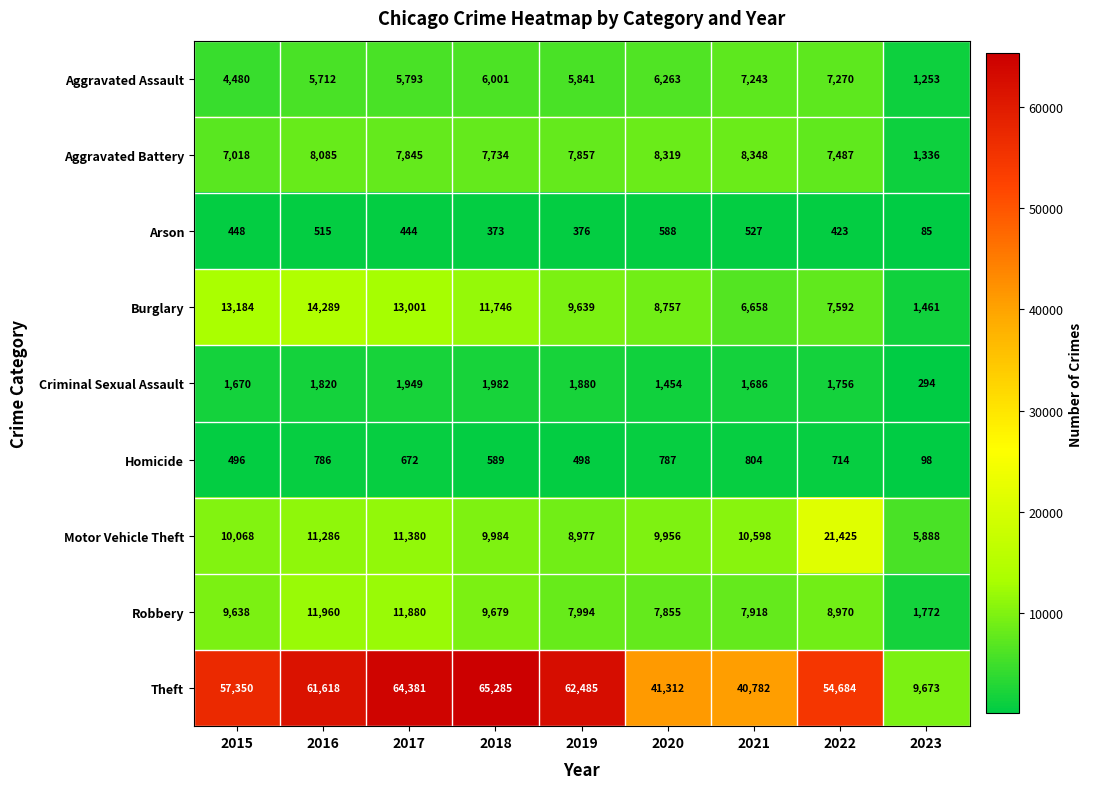

Is it true that Motor Vehicle Theft equals 21425 at 2022?

True